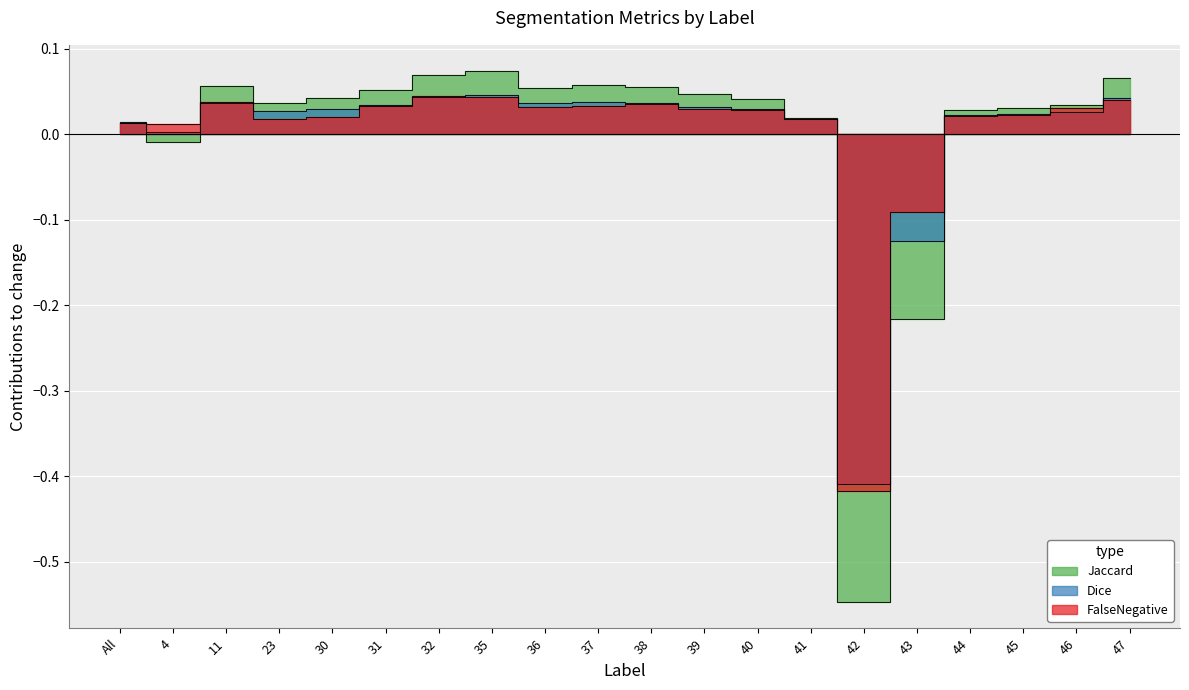

What is the label of the 10th point from the right?

38